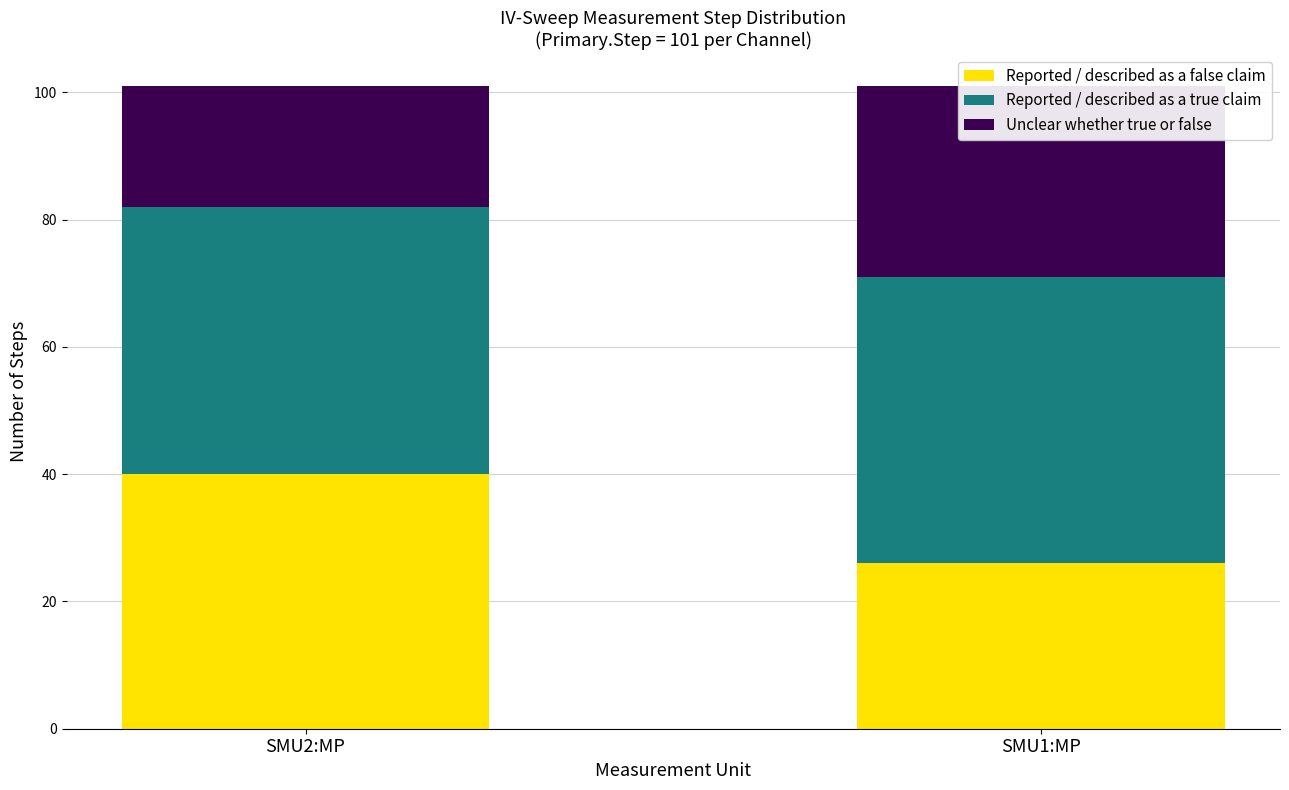

Between SMU2:MP and SMU1:MP, which series saw the biggest shift?

Reported / described as a false claim